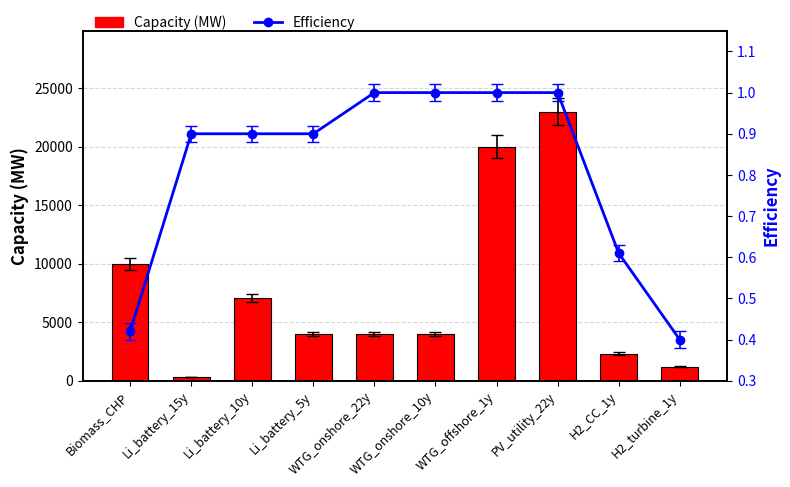

Count the number of categories in the chart.

10